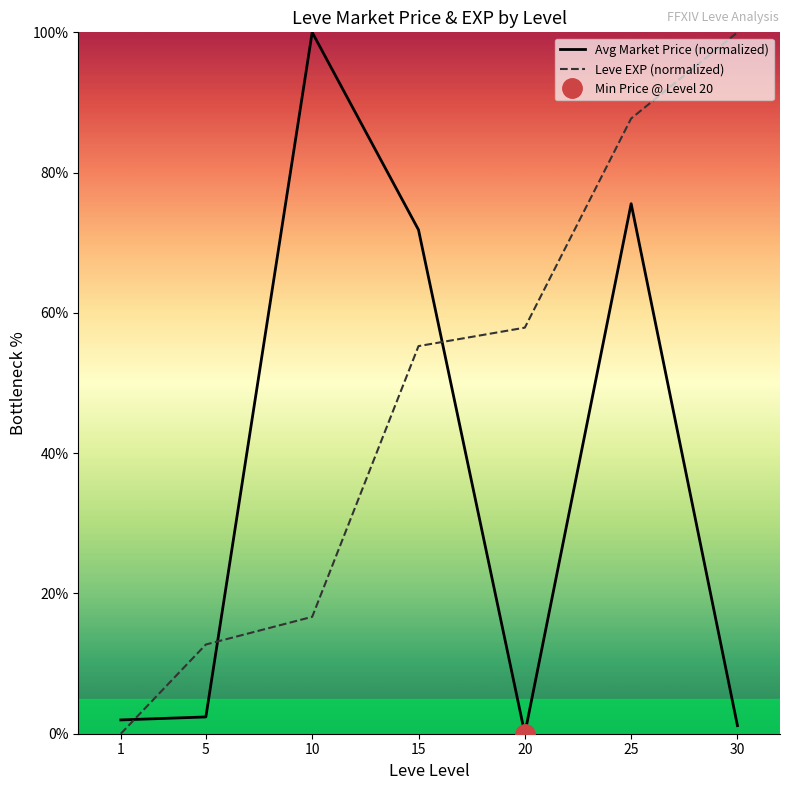

How many lines are shown in the chart?

2